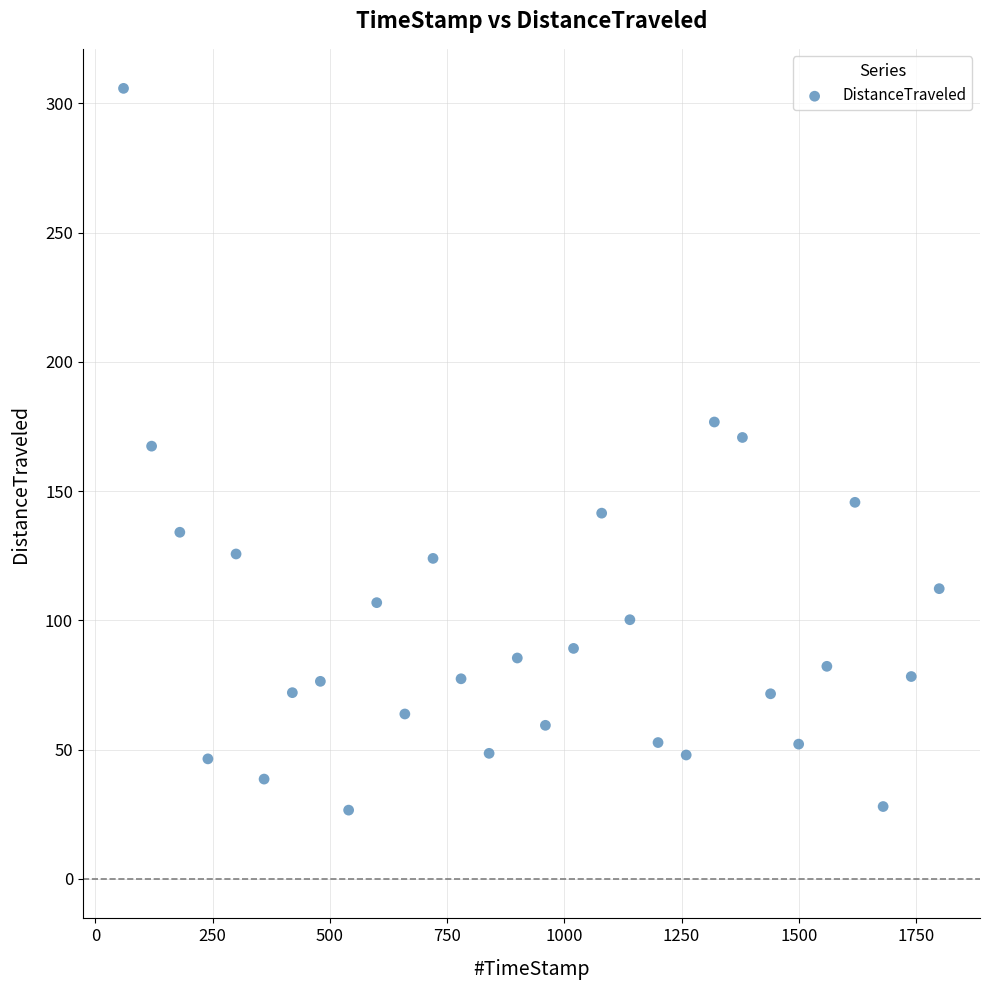

What is the range of Y values (max minus min)?

279.2